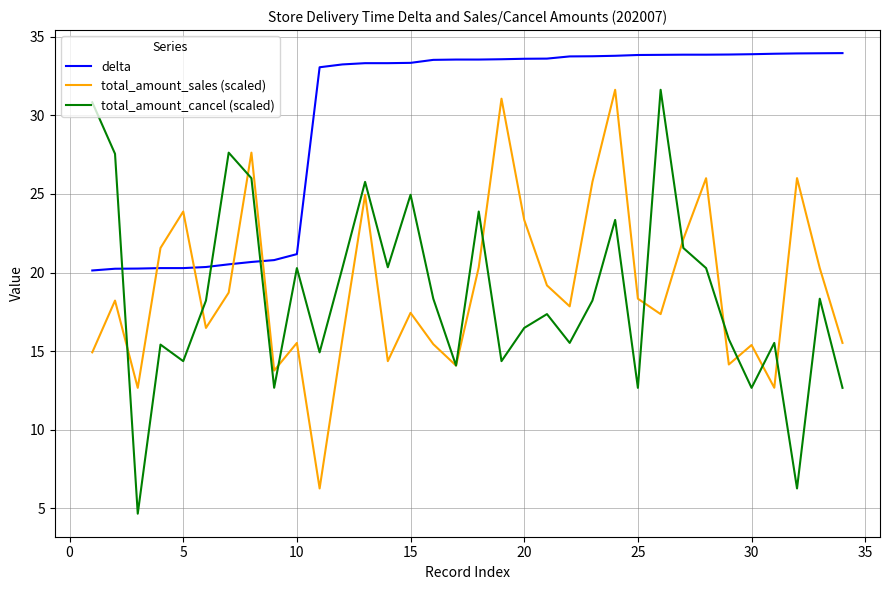

Which series ends up on top after the final intersection of delta and total_amount_cancel (scaled)?

delta